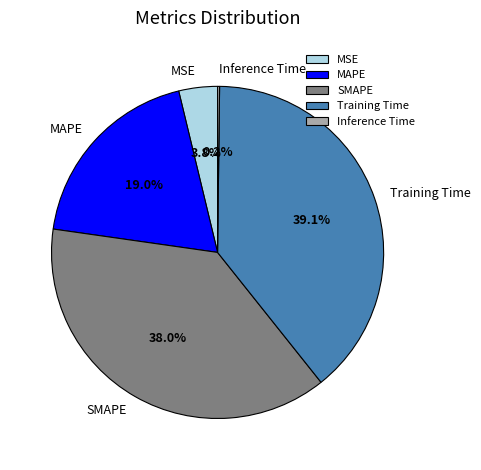

To the nearest percent, what is the difference between the largest and smallest slice percentages?

39%